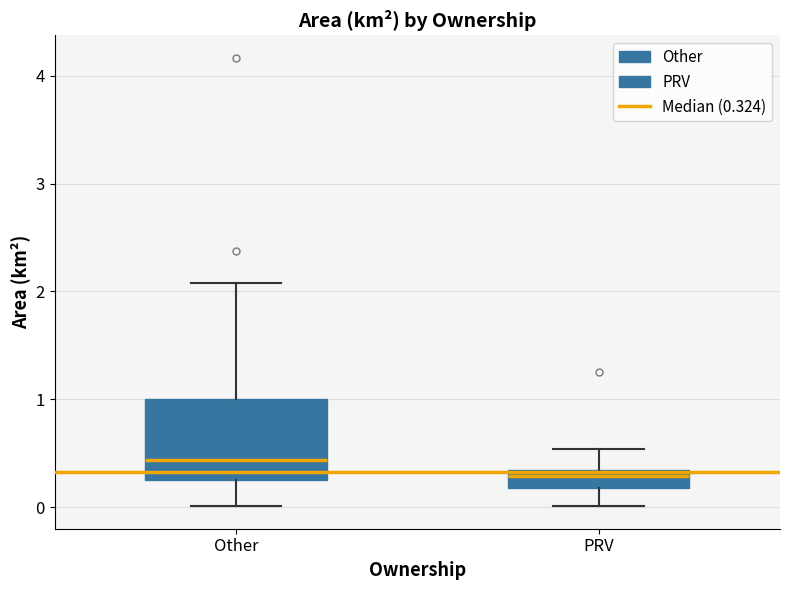

Where is the upper edge of the box for Other on the y-axis? The values are not printed on the chart, so give them approximately, as read against the axis.

1.0